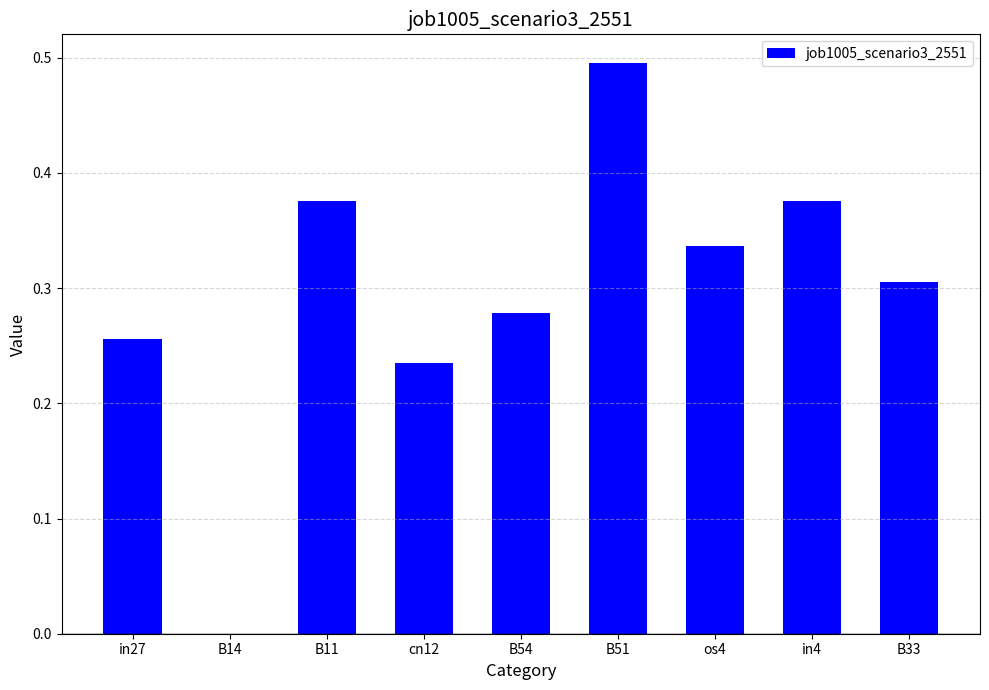

What is the sum of all values?

2.7